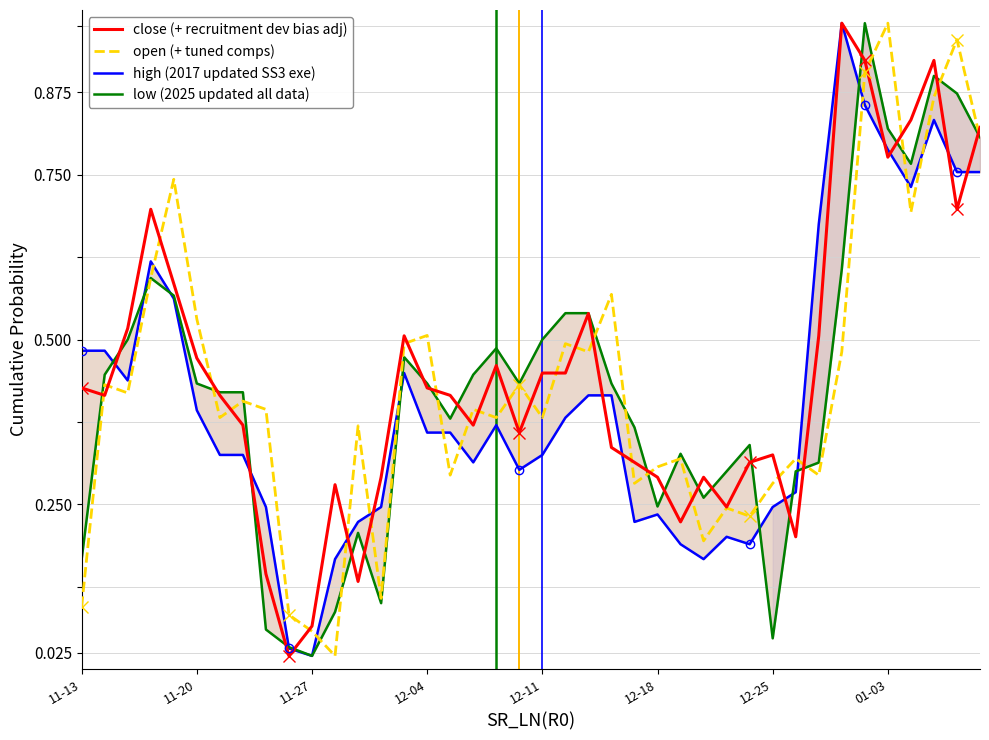

What is the average value of the close (+ recruitment dev bias adj) series?

0.4